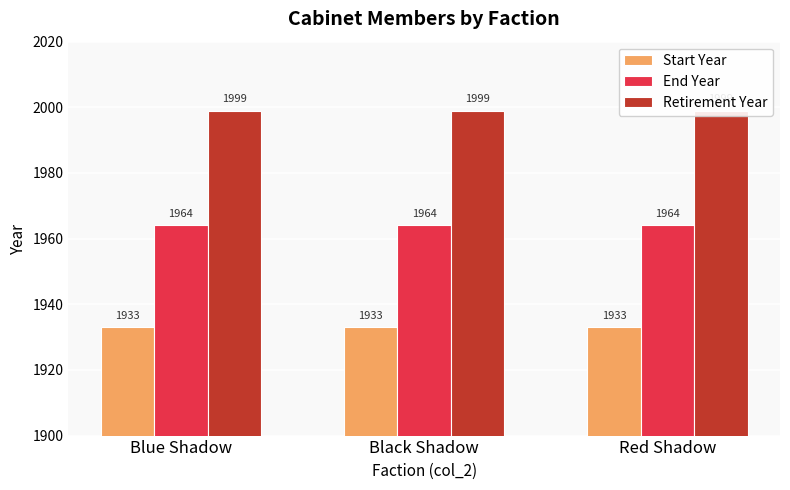

Is the value of Start Year at Blue Shadow greater than the value of Retirement Year at Black Shadow?

No